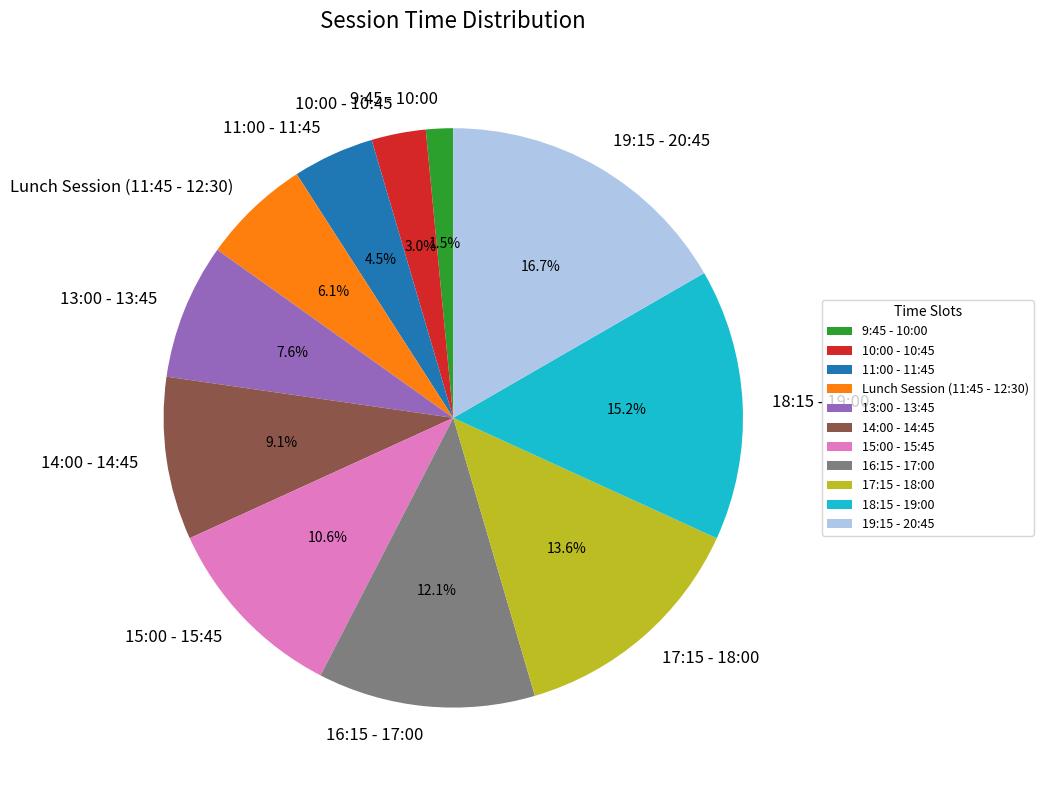

Approximately how many times larger is the value at 11:00 - 11:45 compared to 16:15 - 17:00?

0.4